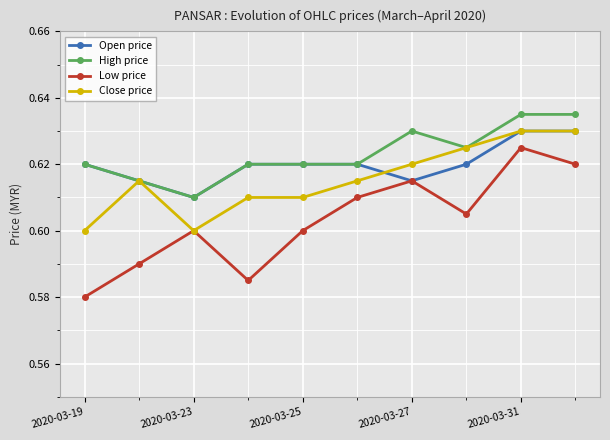

At how many categories does at least one series exceed 0?

10